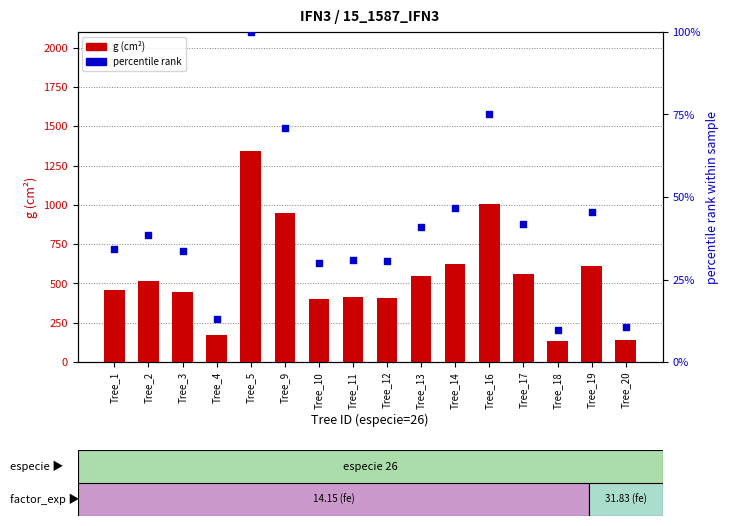

At how many categories does at least one series exceed 178?

13